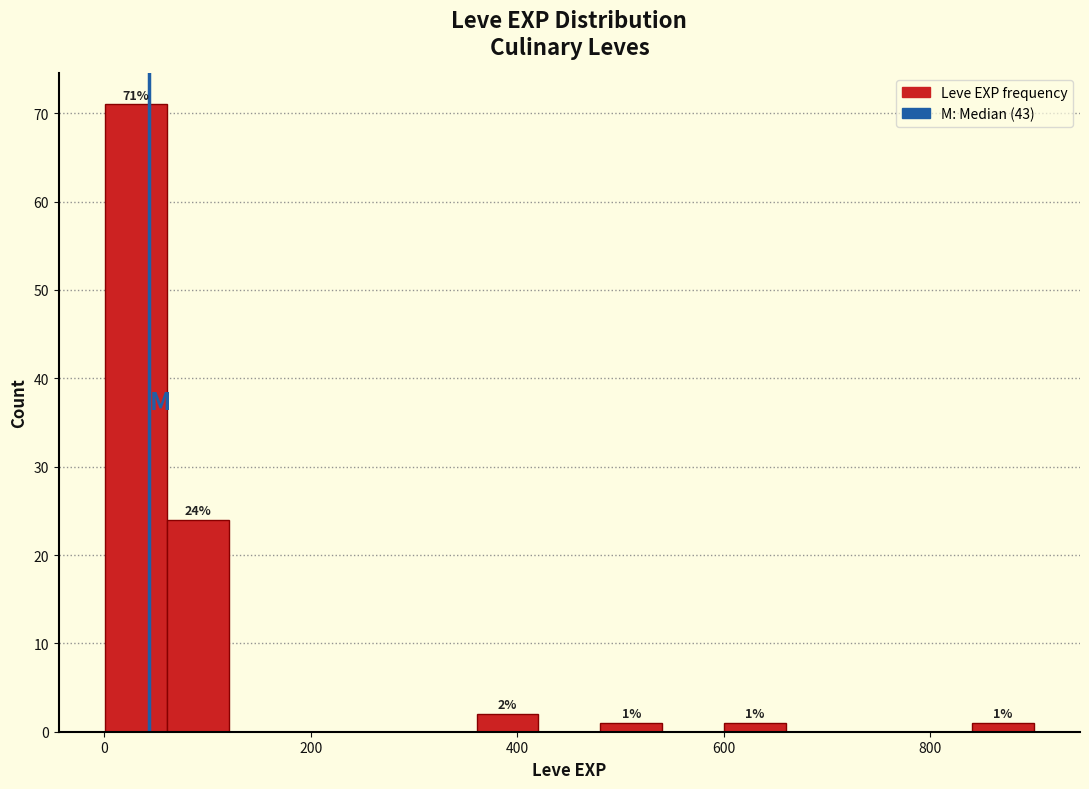

Read against the x-axis, roughly where is the centre of the tallest bar?

40